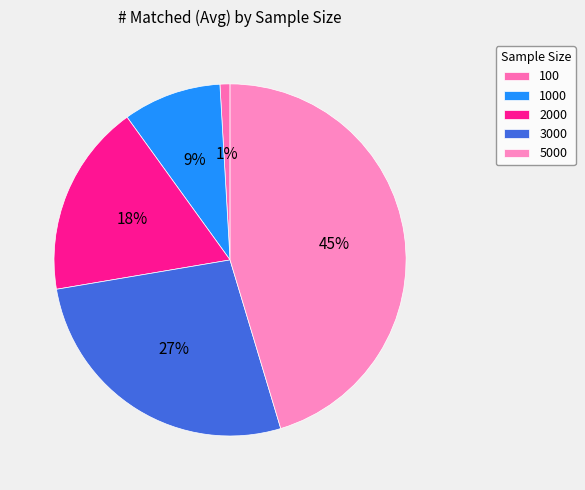

The 5000 slice represents 40% of the pie. True or false?

False